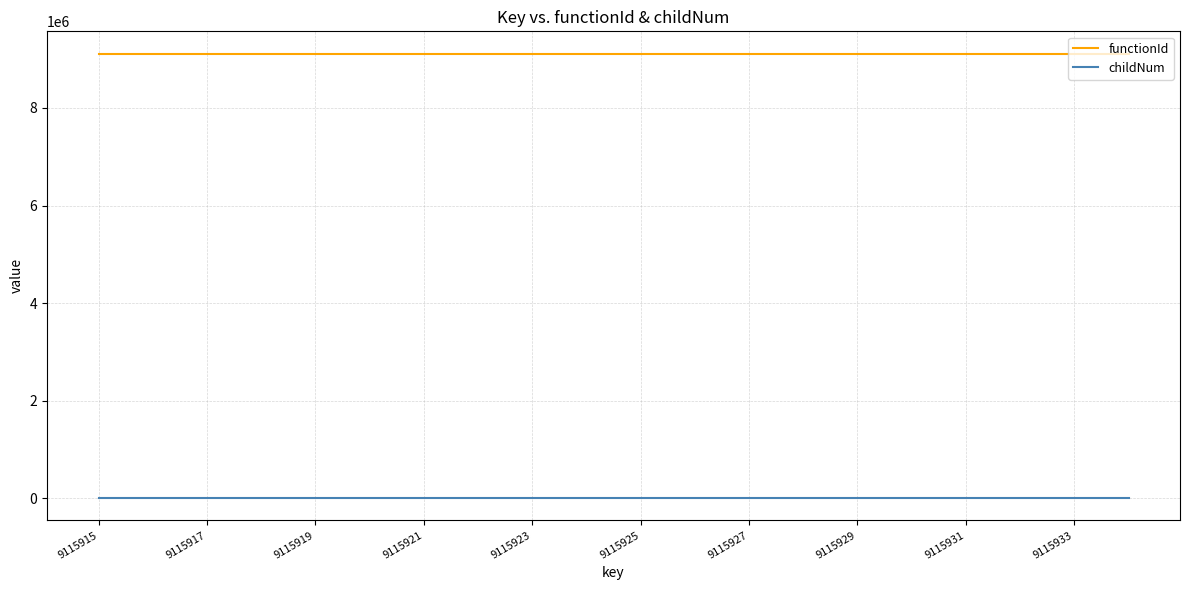

Rank the series by their average value, from lowest to highest.

childNum, functionId